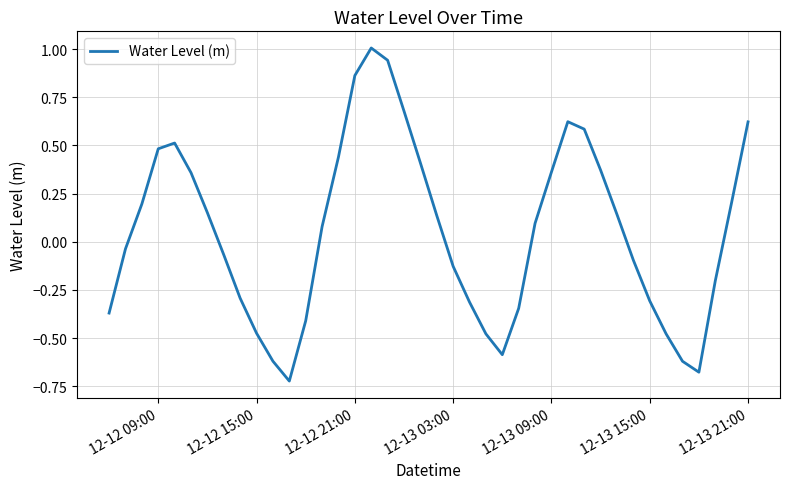

What is the greatest value displayed?

1.0